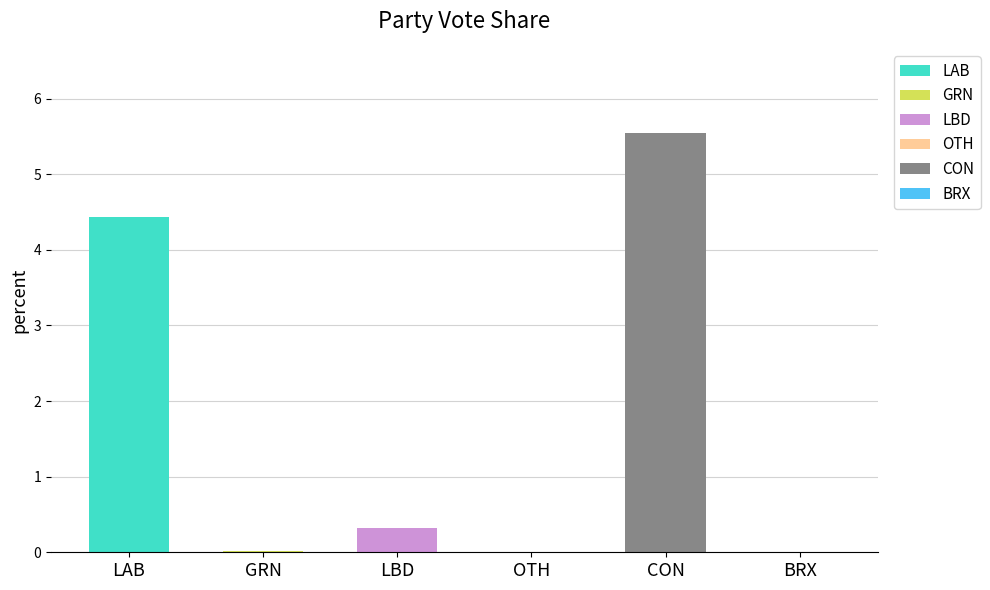

What is the change in value from LAB to OTH?

-4.4